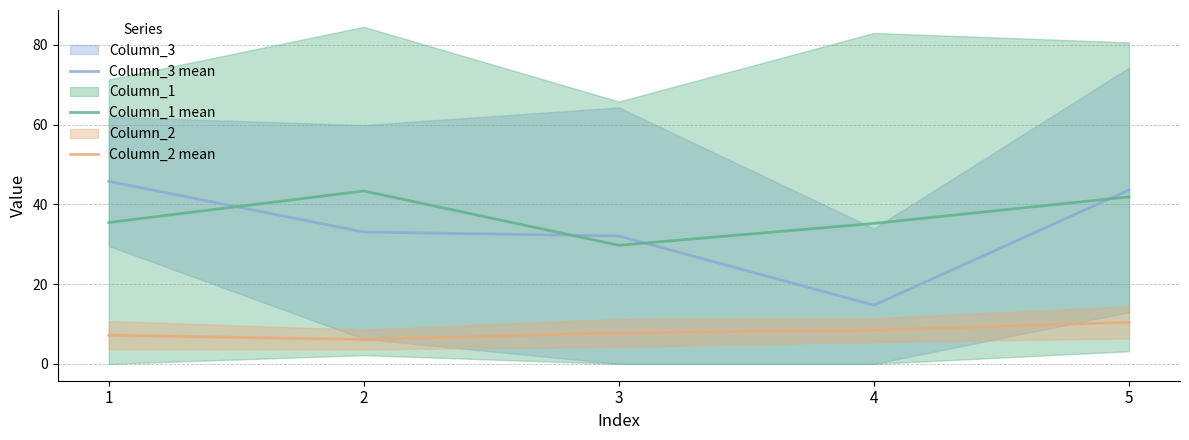

Which has a higher value, 3 or 4?

3